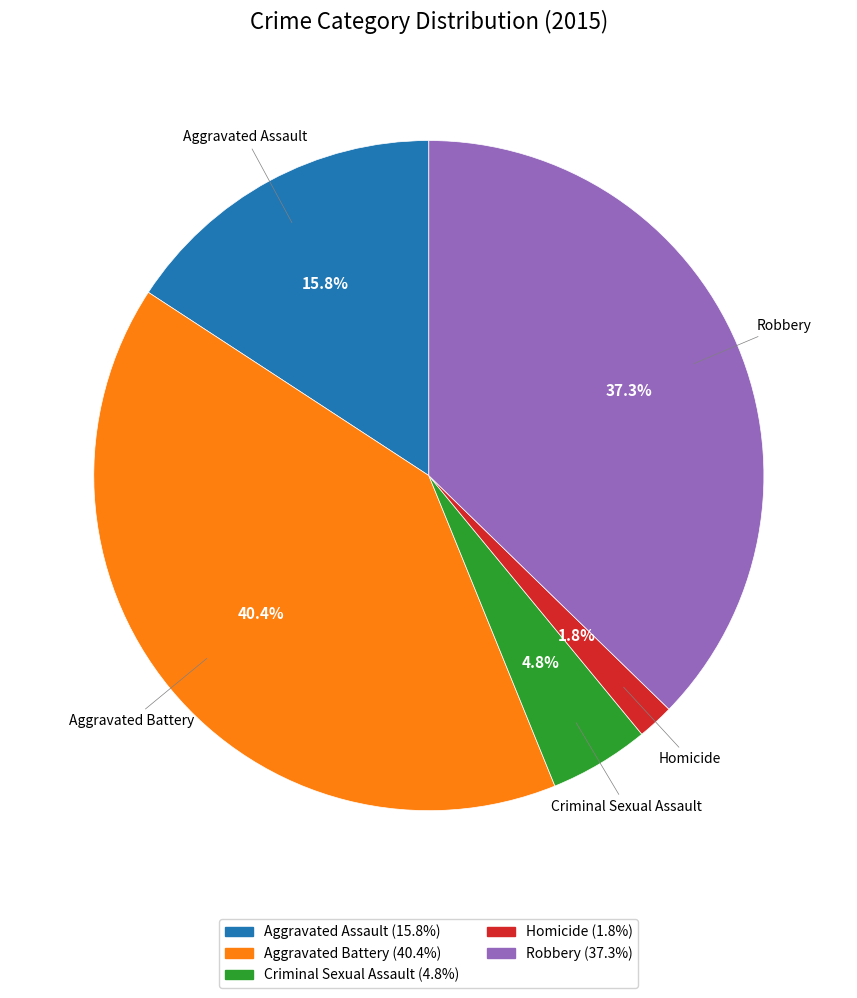

How many segments does this pie chart have?

5